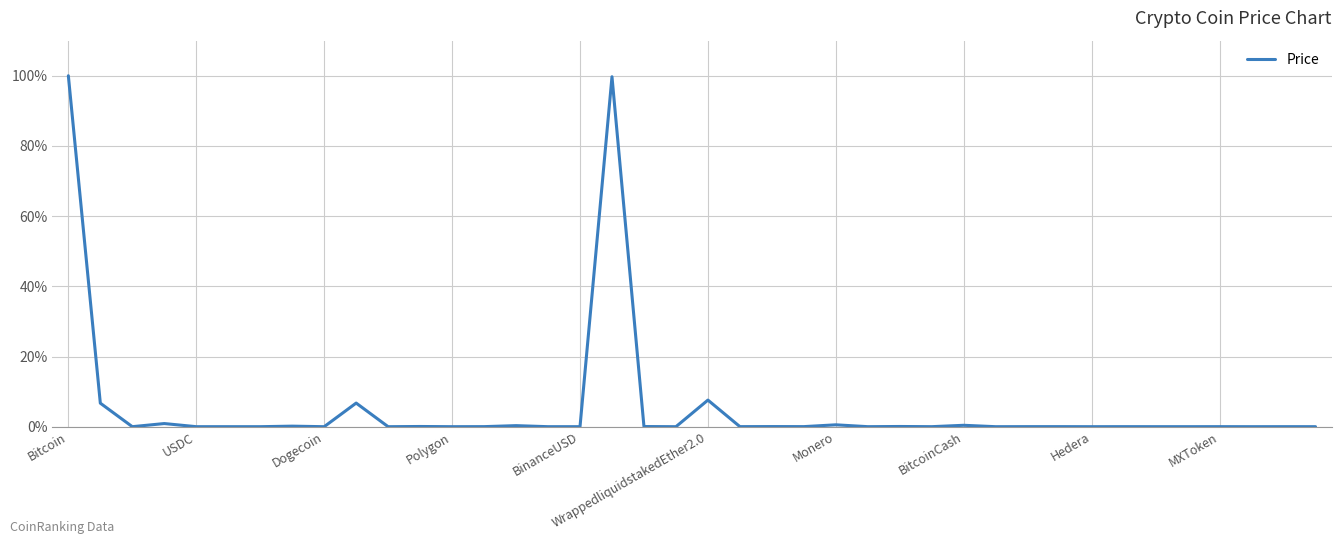

What is the difference between the maximum and minimum values?

100.0